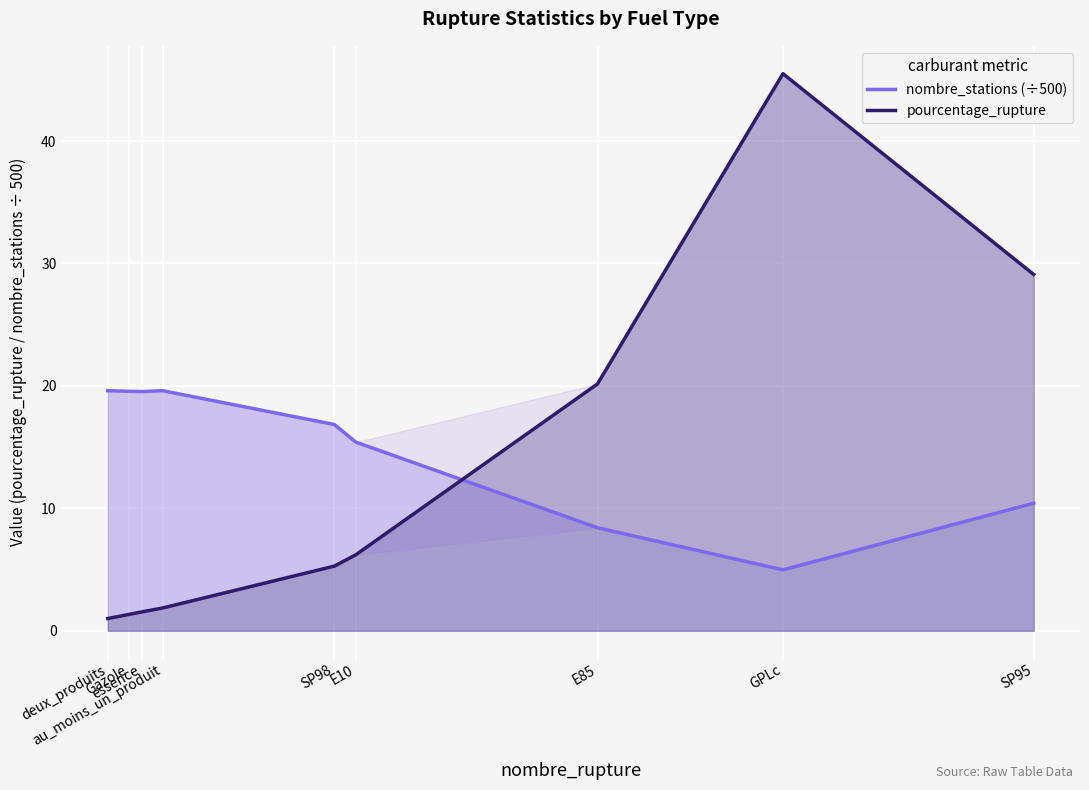

At which category is the sum across all series the highest?

GPLc